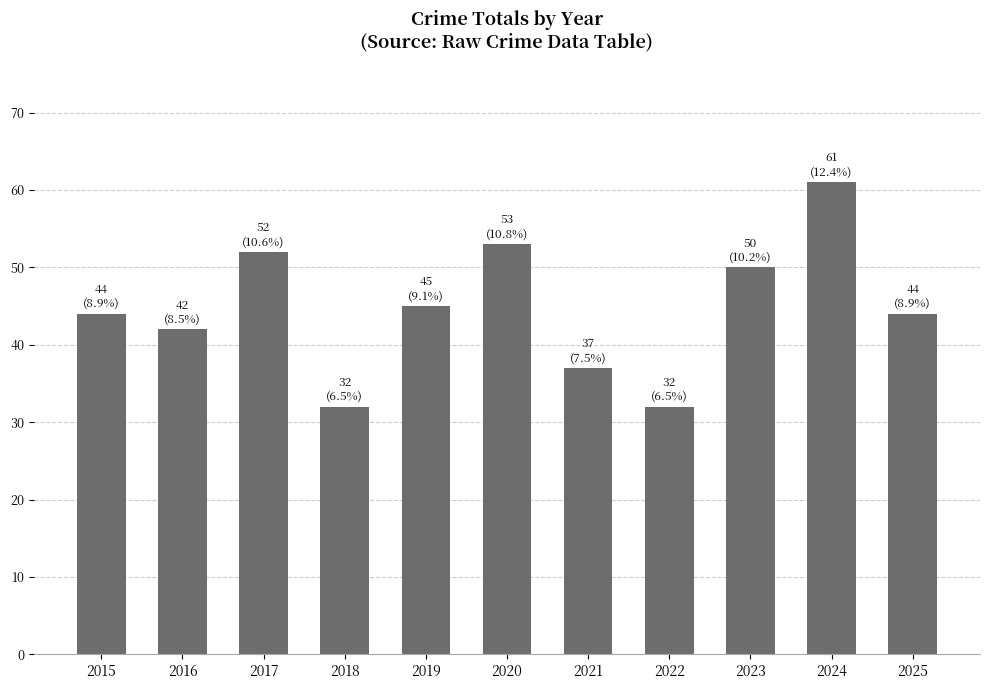

Count the number of data series in this chart.

1